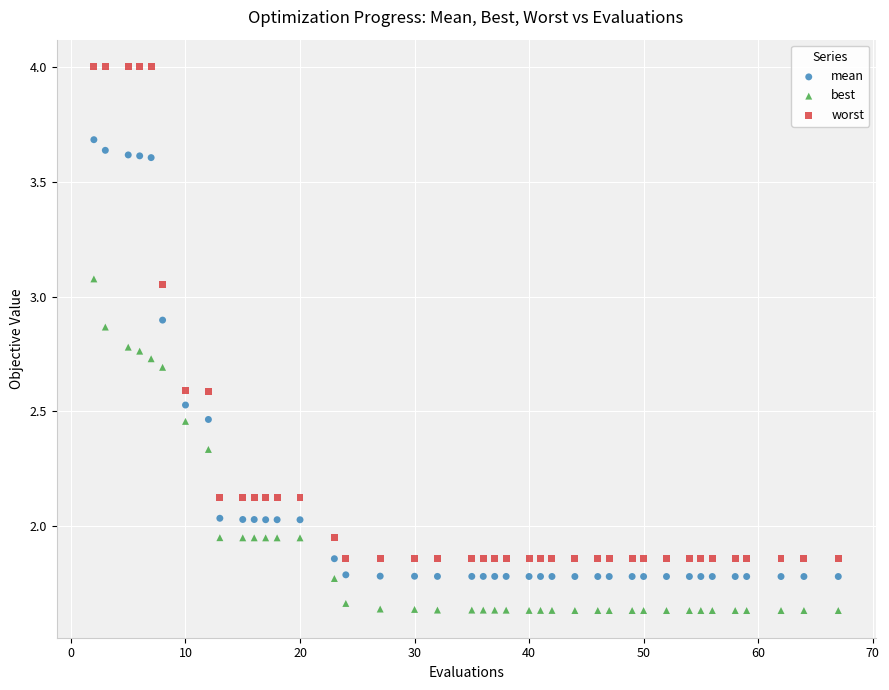

What are all the series names shown in the legend?

mean, best, worst